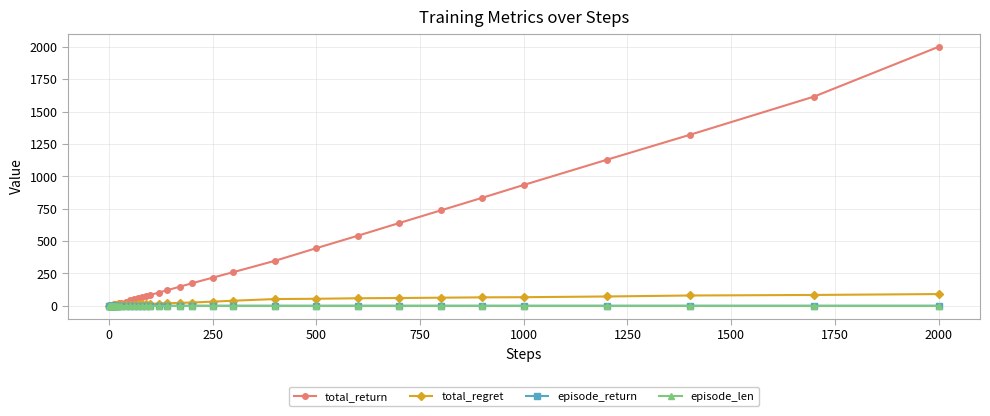

Which series has the largest total across all categories?

total_return